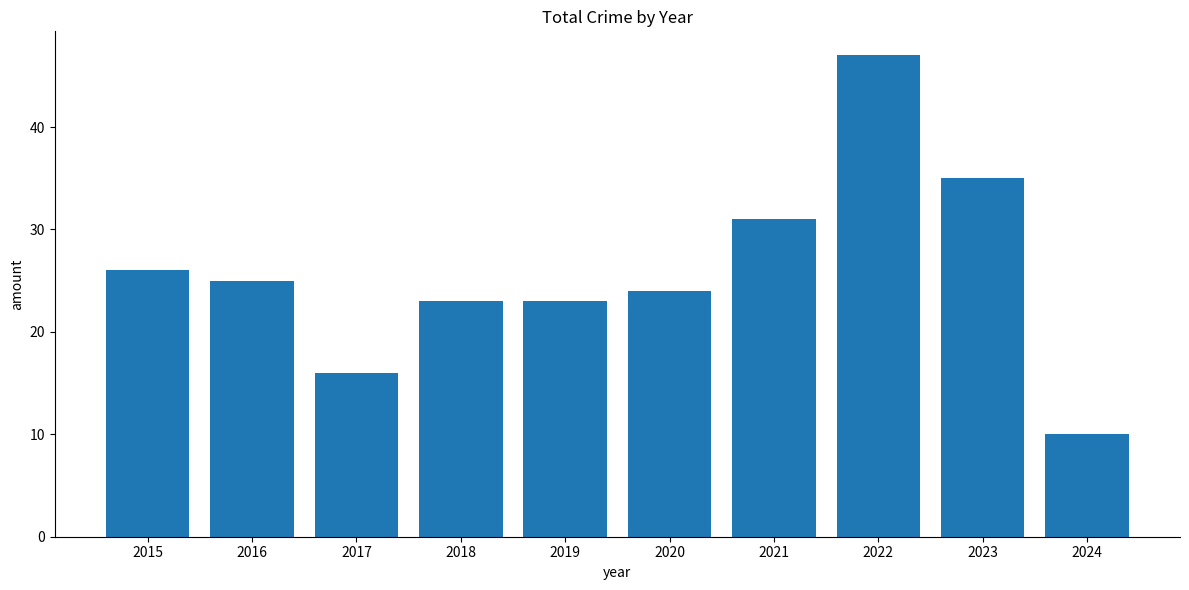

What is the ratio of the value at 2018 to the value at 2022?

0.5